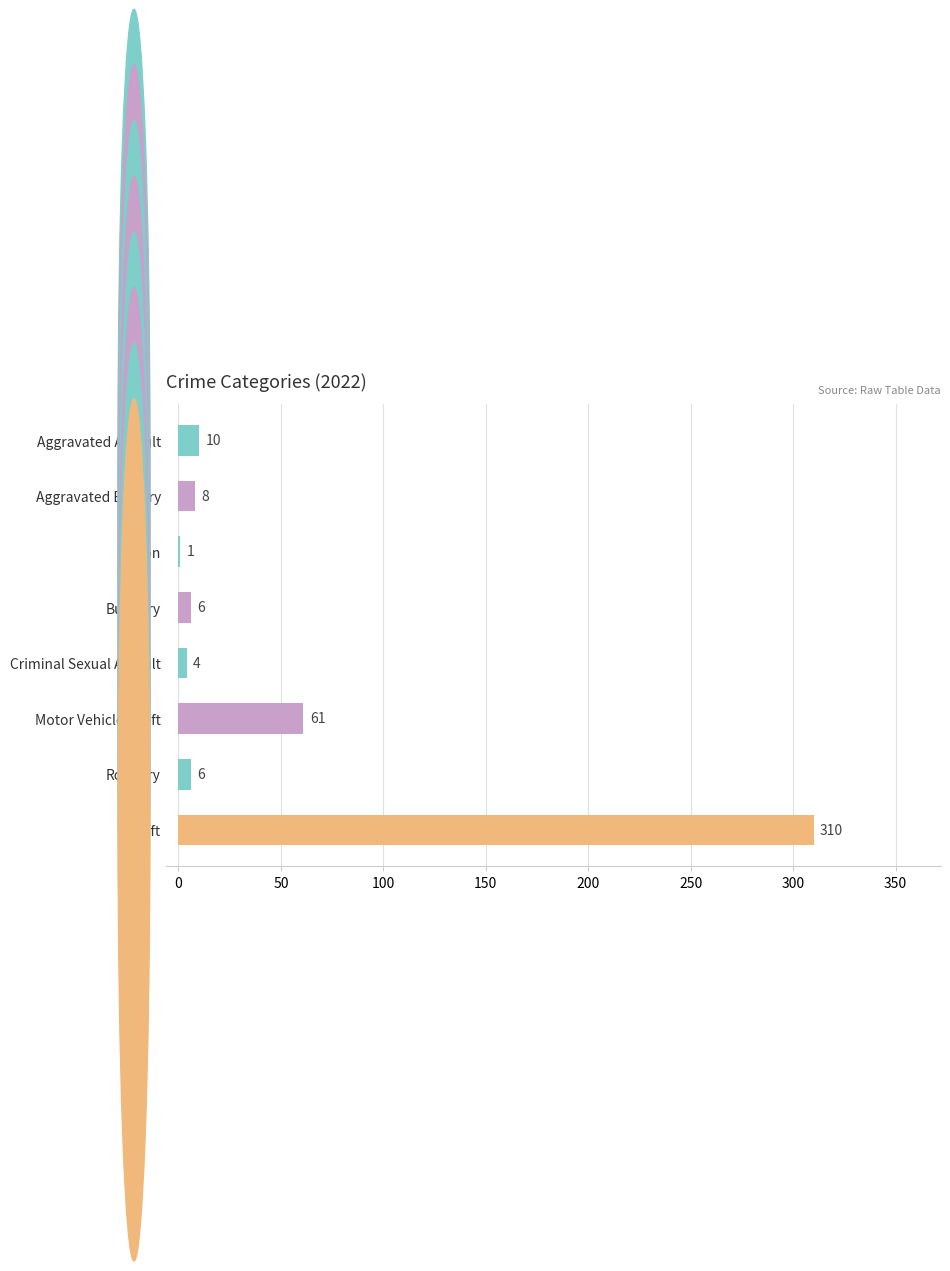

What value does the data have at Robbery?

6